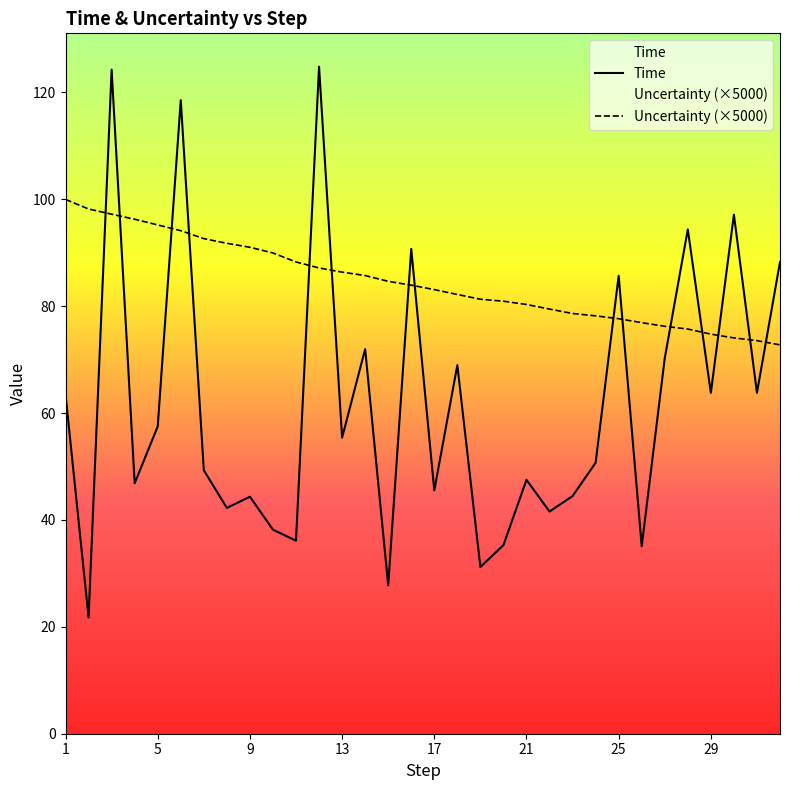

What is the difference between the maximum and minimum values in the Uncertainty series?

27.2